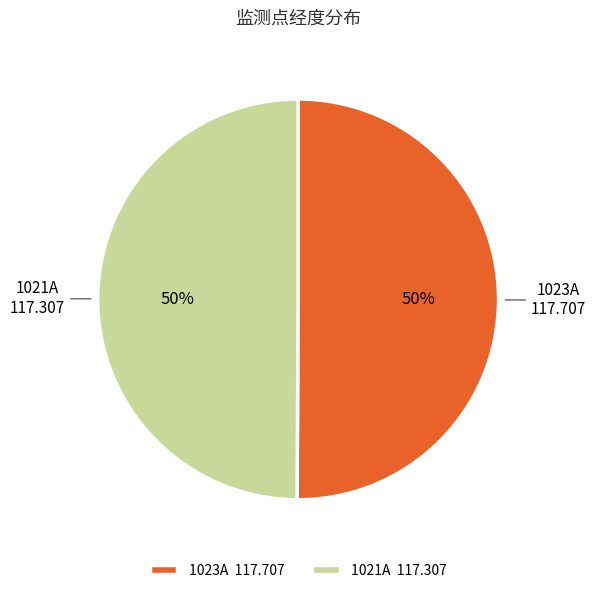

Count the number of slices in the pie.

2